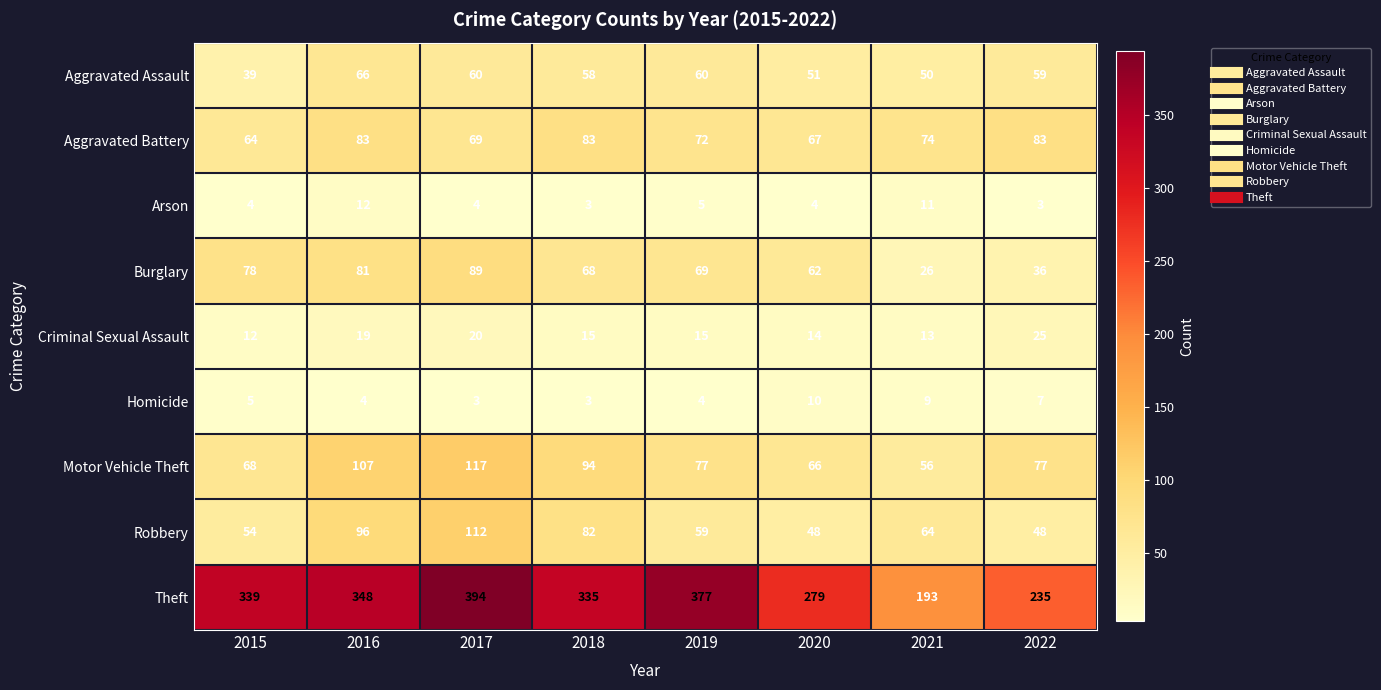

What value does the Criminal Sexual Assault series have at 2020, to the nearest 10?

10